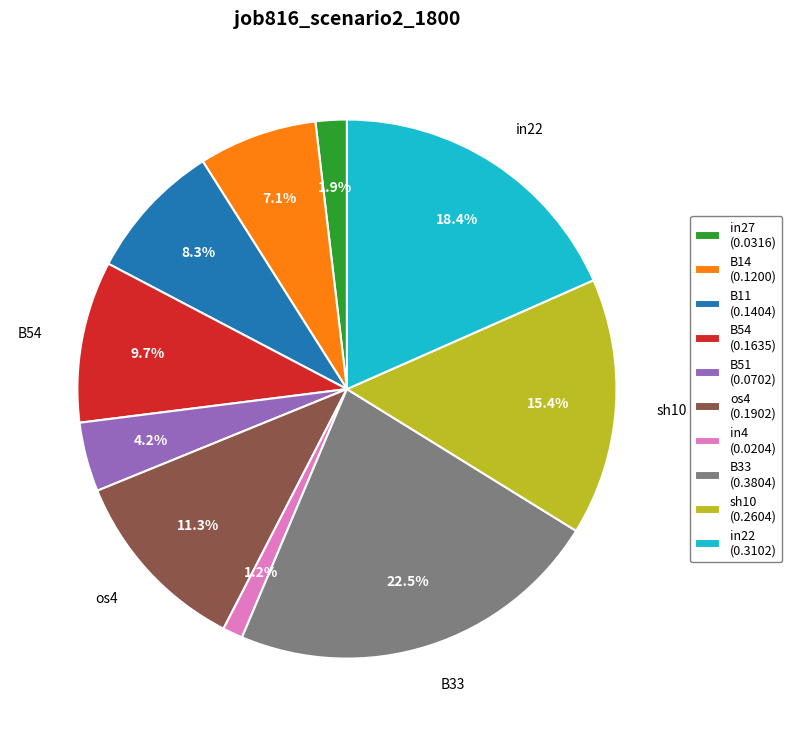

To the nearest percent, what is the difference between the sh10 and os4 slice percentages?

4%